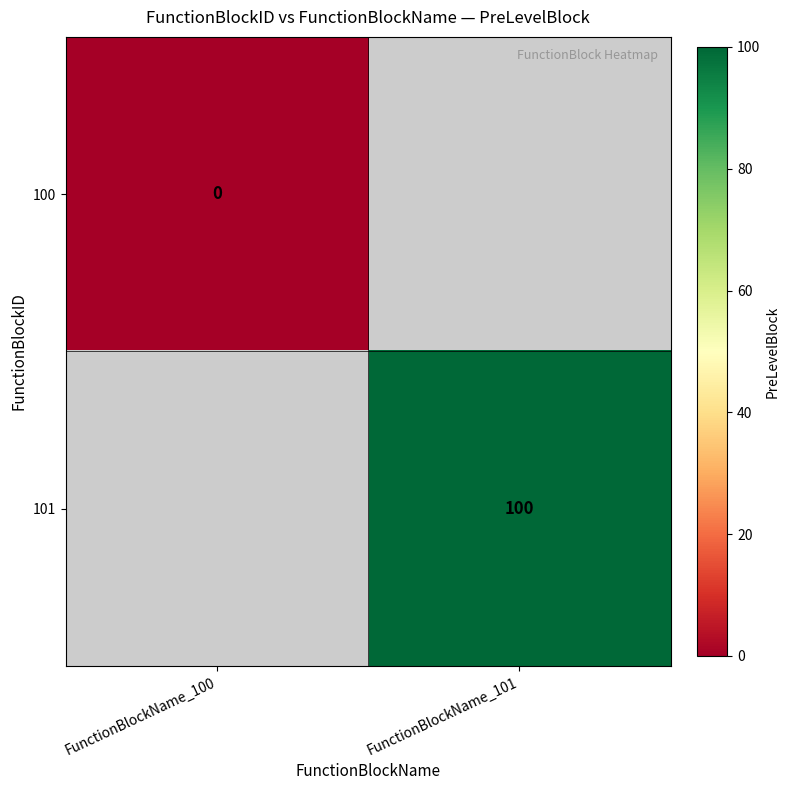

At how many categories does at least one series exceed 26?

1